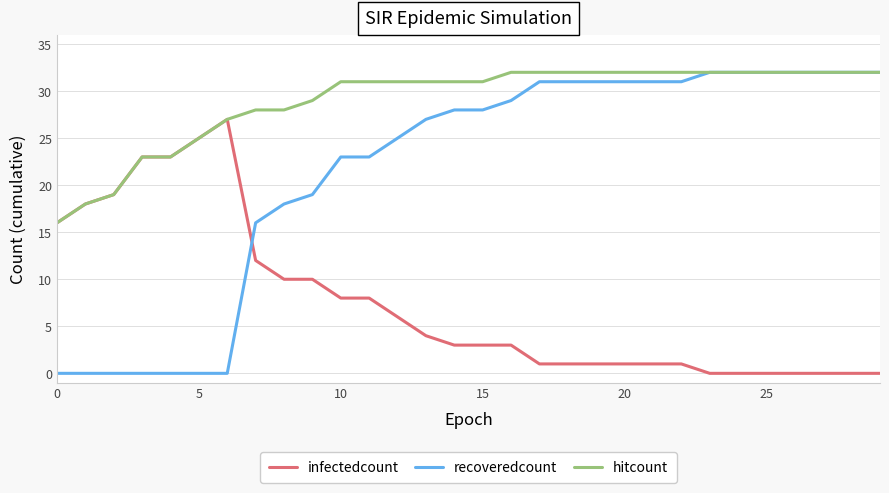

How many intersections are there between recoveredcount and infectedcount?

1